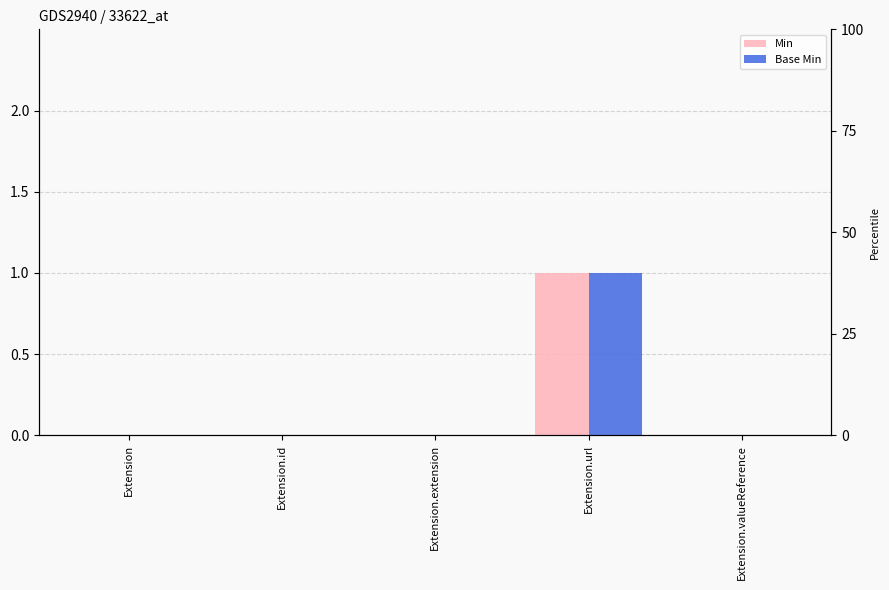

Which category has the highest value across all series?

Extension.url